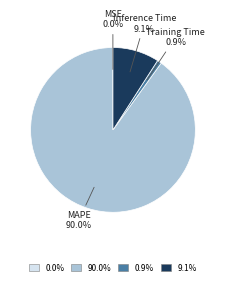

What portion of the pie excludes Training Time?

99.1%